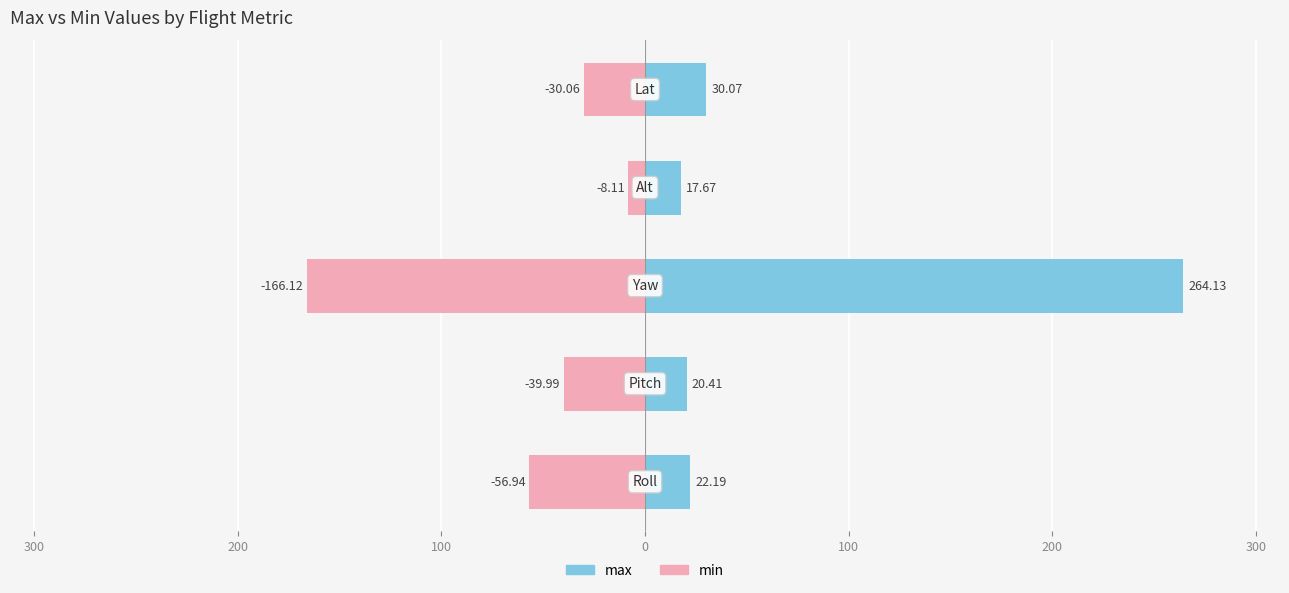

What is the highest value of the max series?

264.1